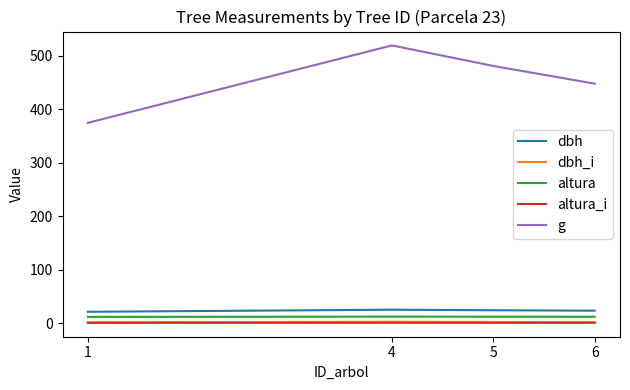

Which series has the largest total across all categories?

g